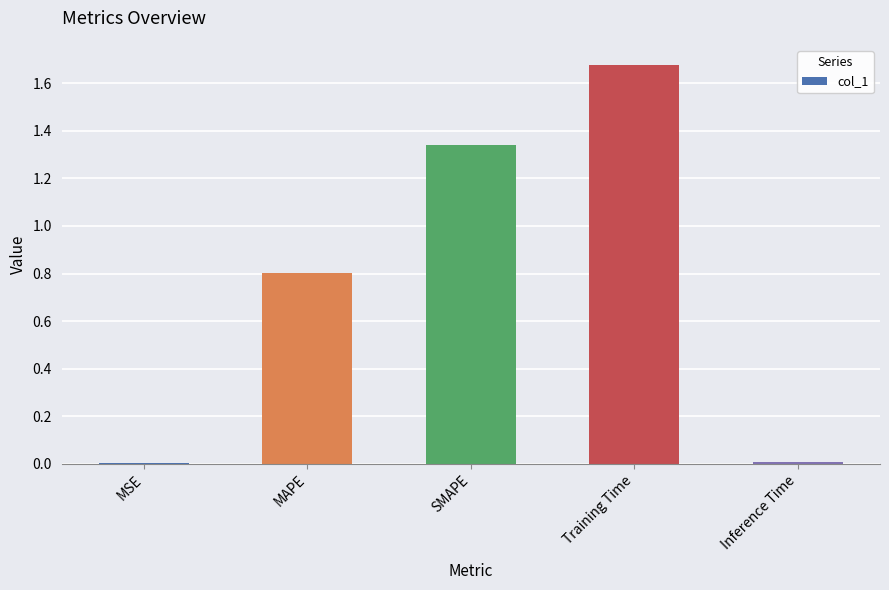

What is the average value?

0.8